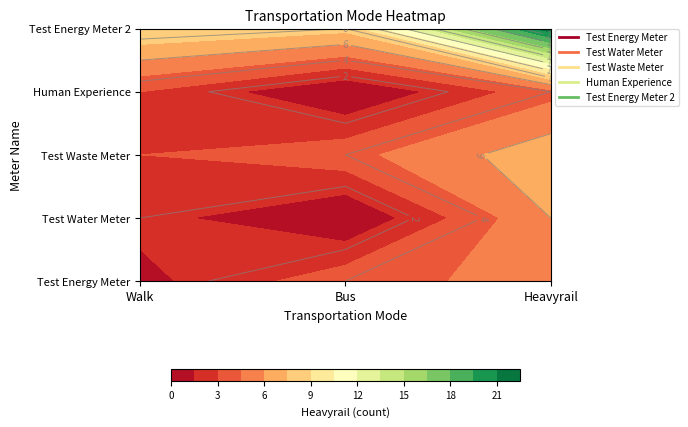

Reading left to right, extract all data points from this chart.

Test Energy Meter: 1	4	5
Test Water Meter: 2	0	6
Test Waste Meter: 3	4	7
Human Experience: 3	0	4
Test Energy Meter 2: 9	8	22